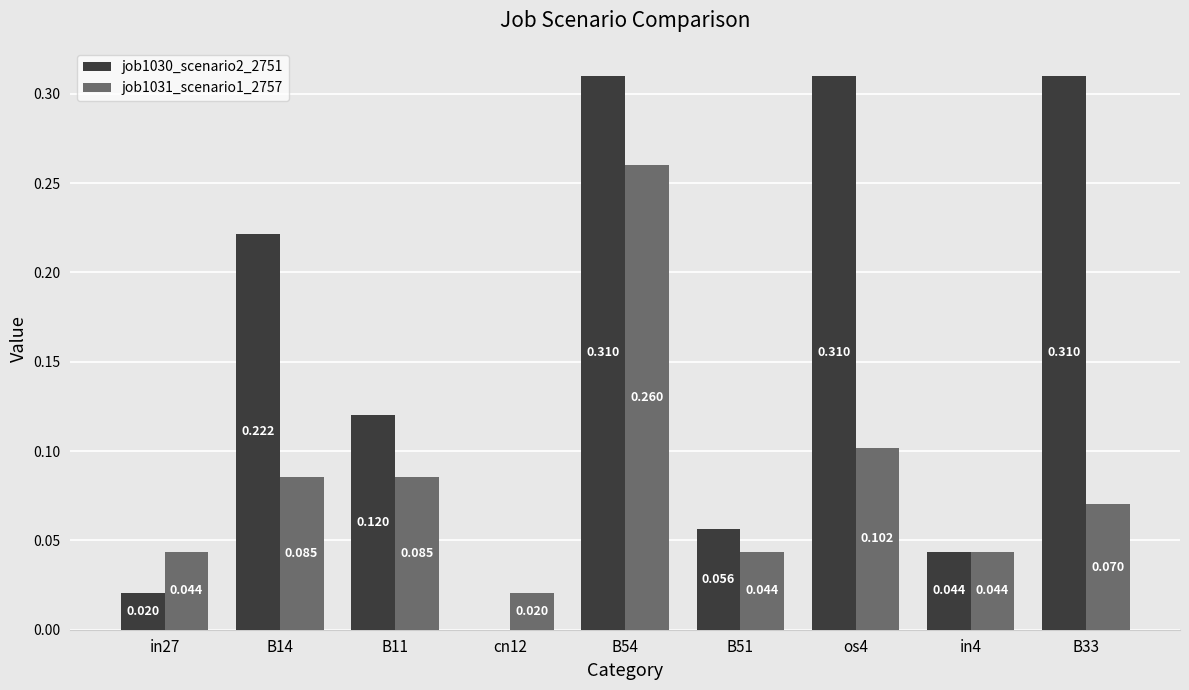

Count the number of categories in the chart.

9